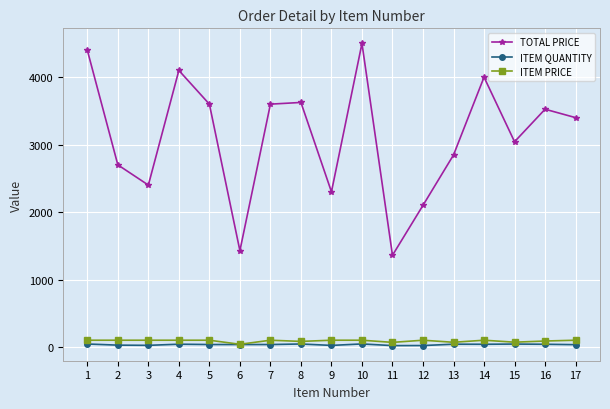

The value of TOTAL PRICE at 17 is 5518.9. True or false?

False